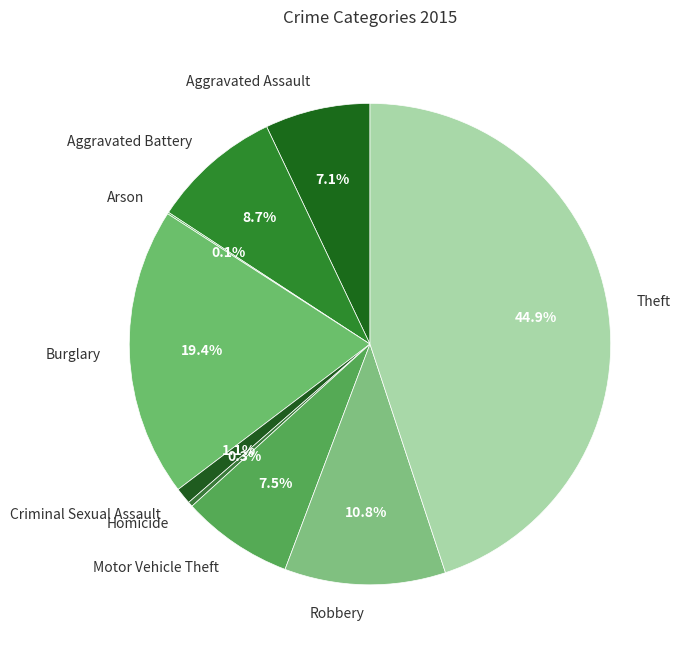

What is the total percentage of Criminal Sexual Assault and Aggravated Battery?

9.8%